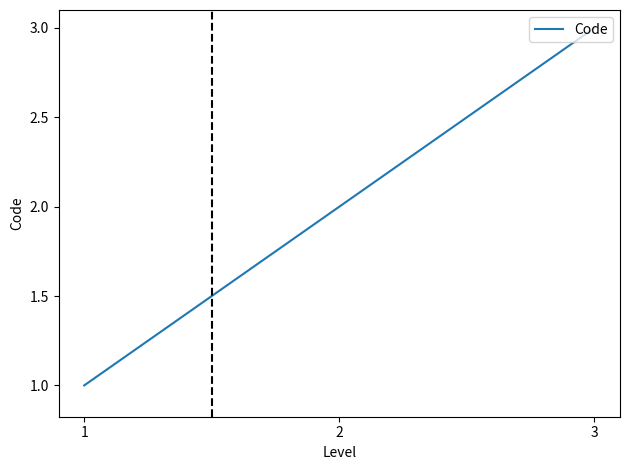

Rank the categories by value from lowest to highest.

1, 2, 3